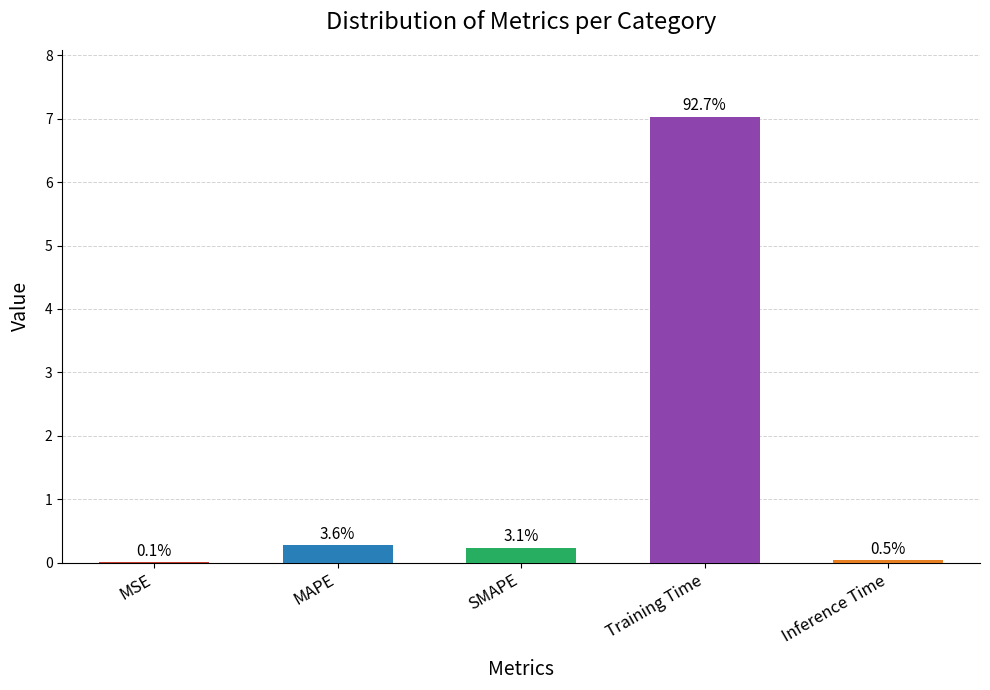

Rank the categories by value from highest to lowest.

Training Time, MAPE, SMAPE, Inference Time, MSE